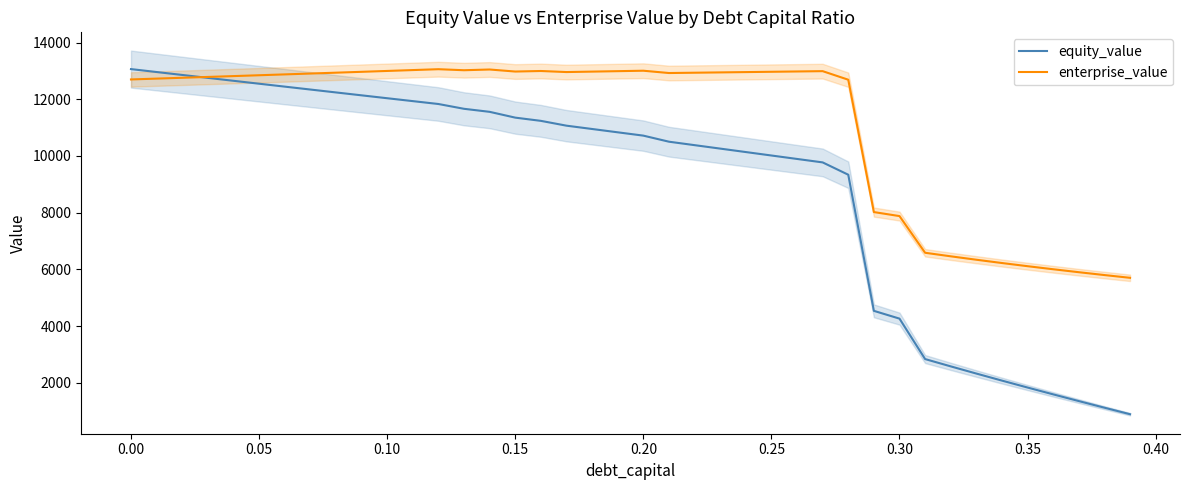

List the series in order of their overall mean, lowest first.

equity_value, enterprise_value